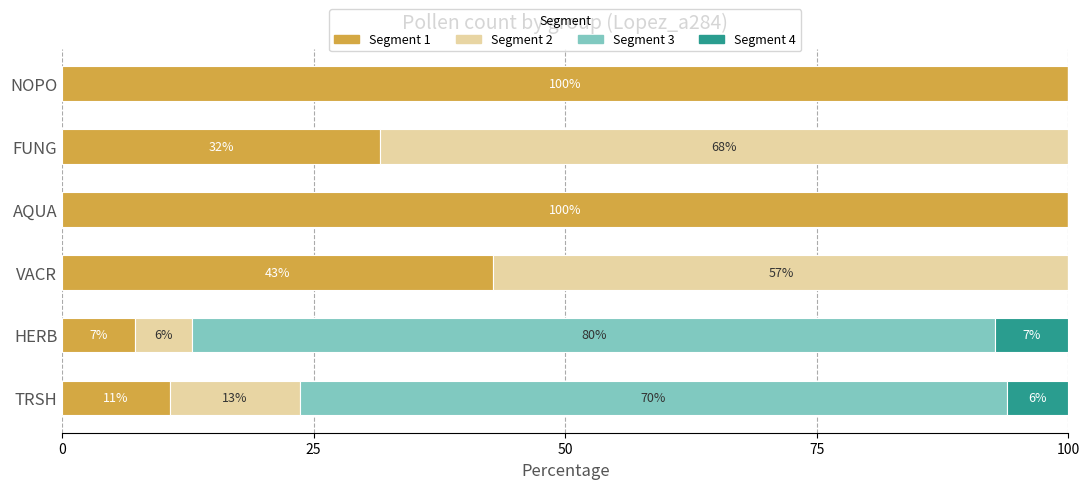

What is the total value across all series at FUNG?

100.0